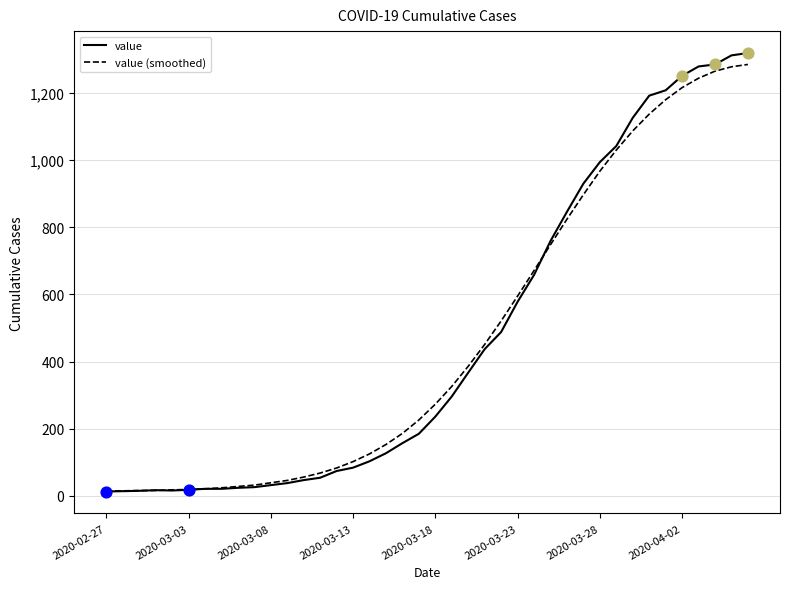

What is the highest value of the value (smoothed) series?

1285